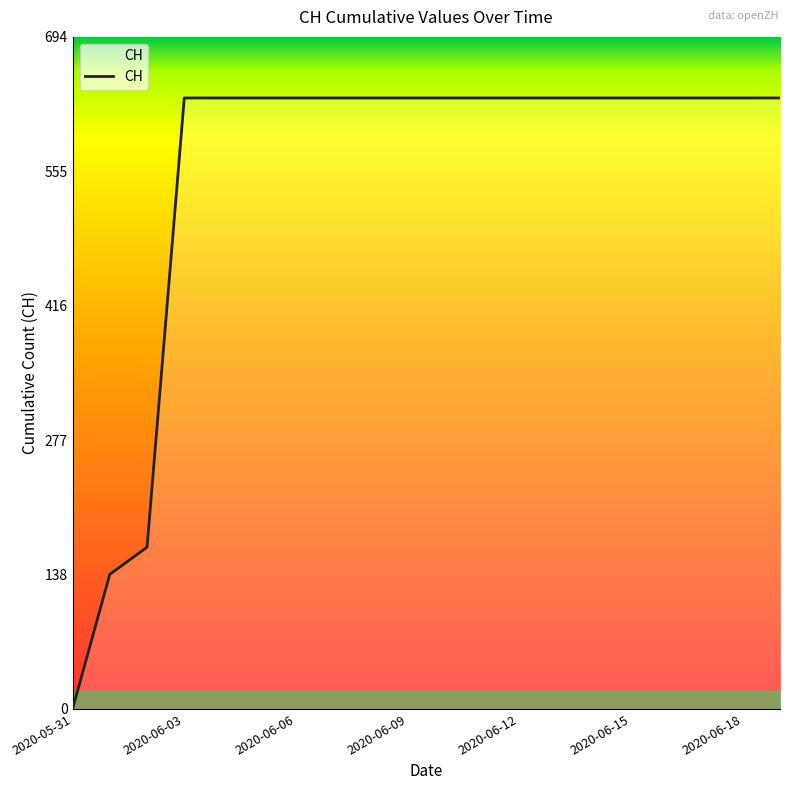

What is the maximum value shown in the chart?

631